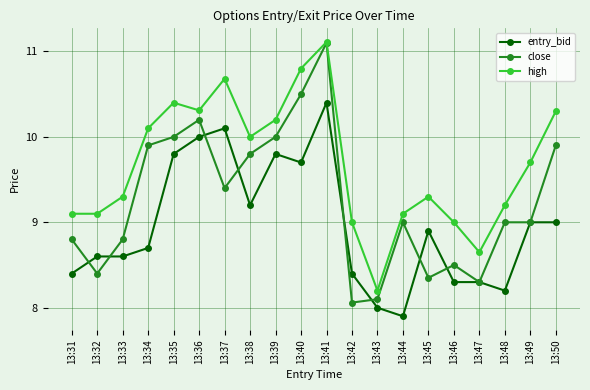

How many lines are shown in the chart?

3